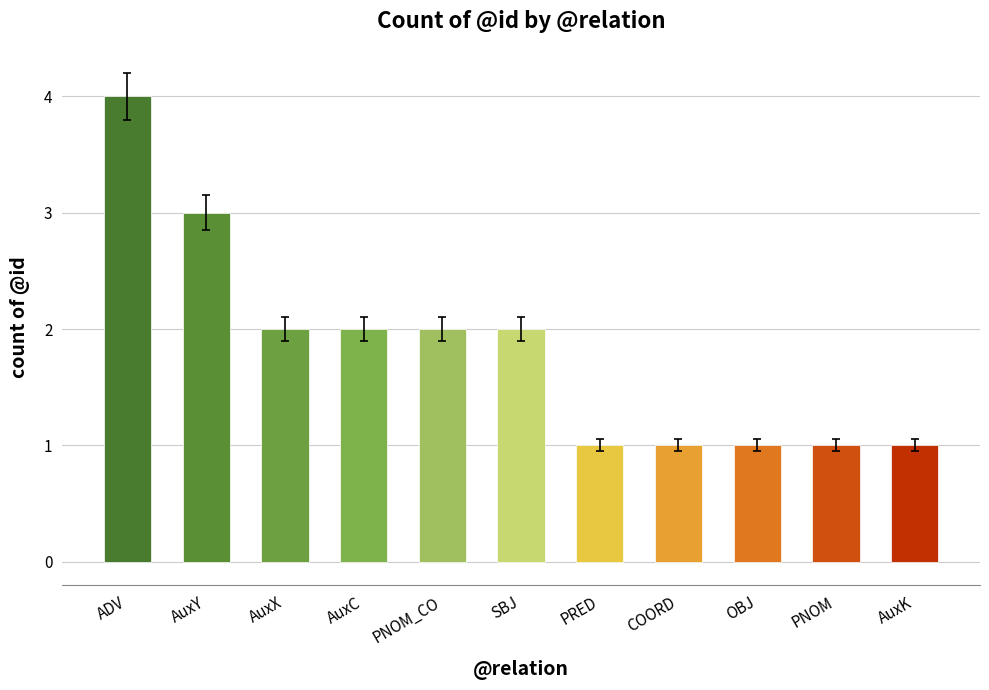

How many data points does each series have?

11